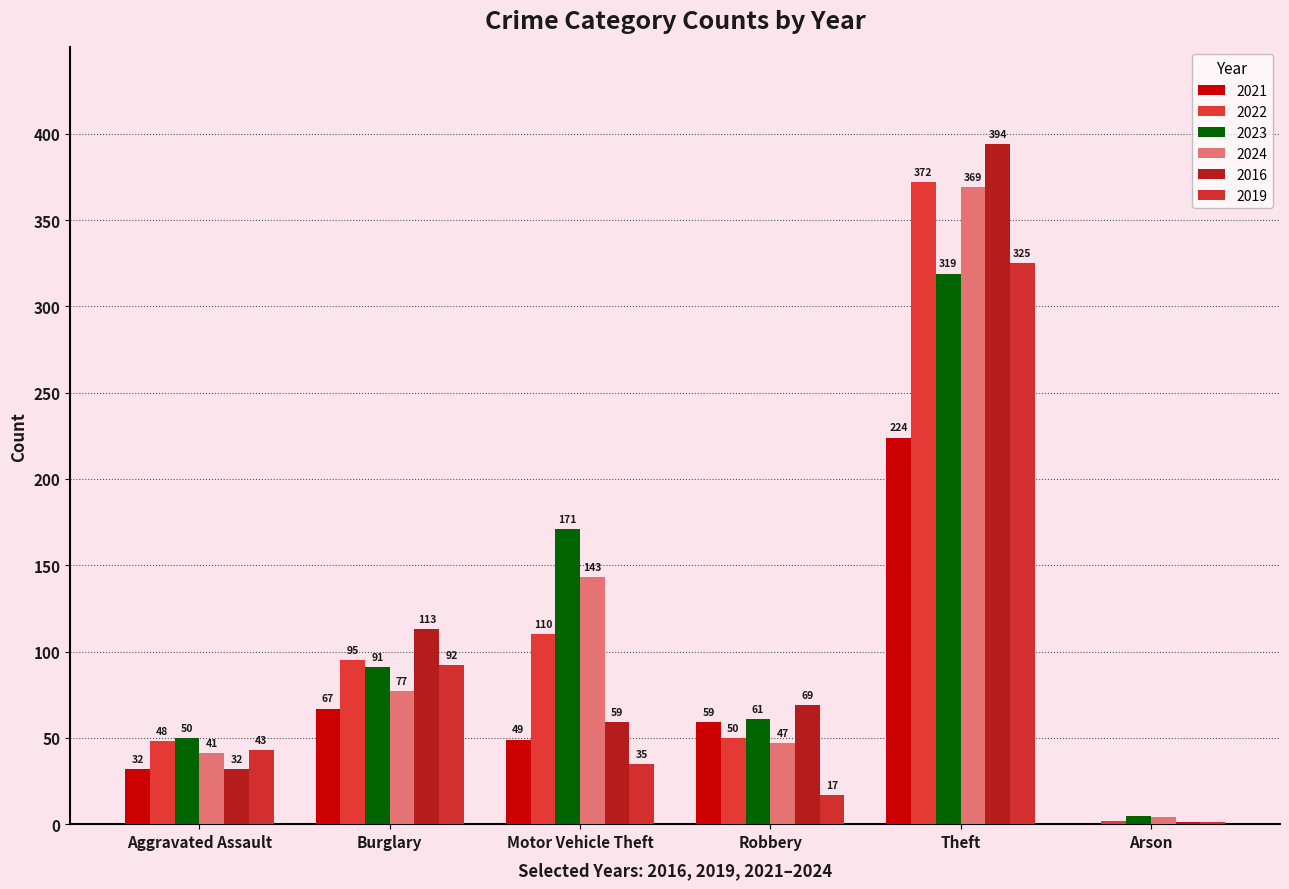

At which category is the sum across all series the highest?

Theft